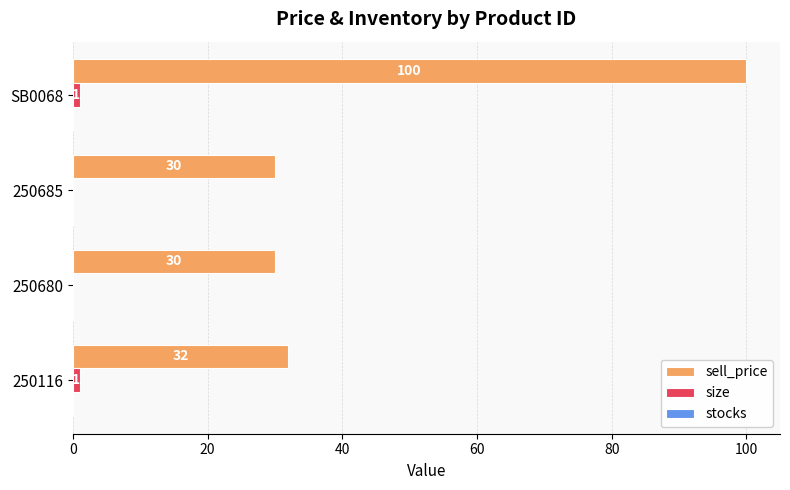

Is it true that sell_price equals 30 at 250680?

True